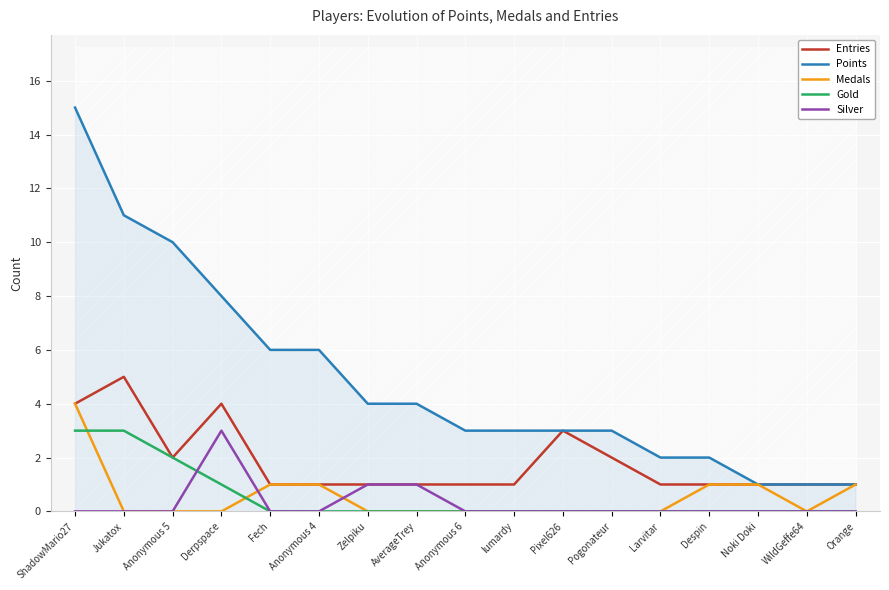

After their last crossing, which series has the higher values: Gold or Medals?

Medals